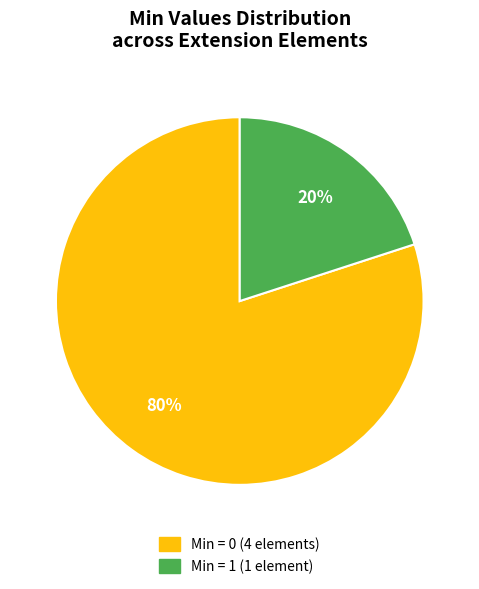

To the nearest percent, what is the difference between the largest and smallest slice percentages?

60%